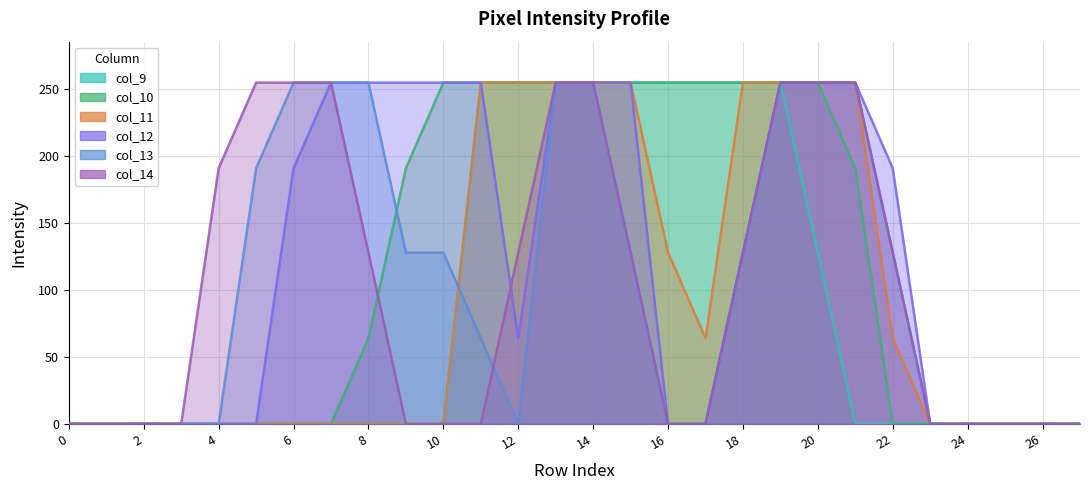

Where is col_9 nearest to the value 127?

20